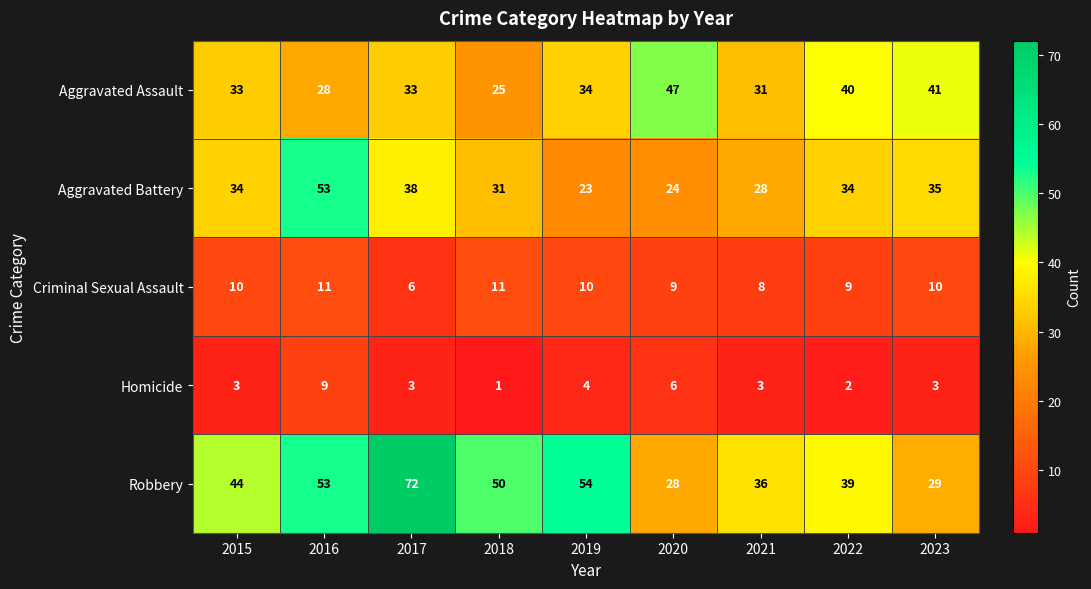

Which label corresponds to the smallest value in the chart?

2018